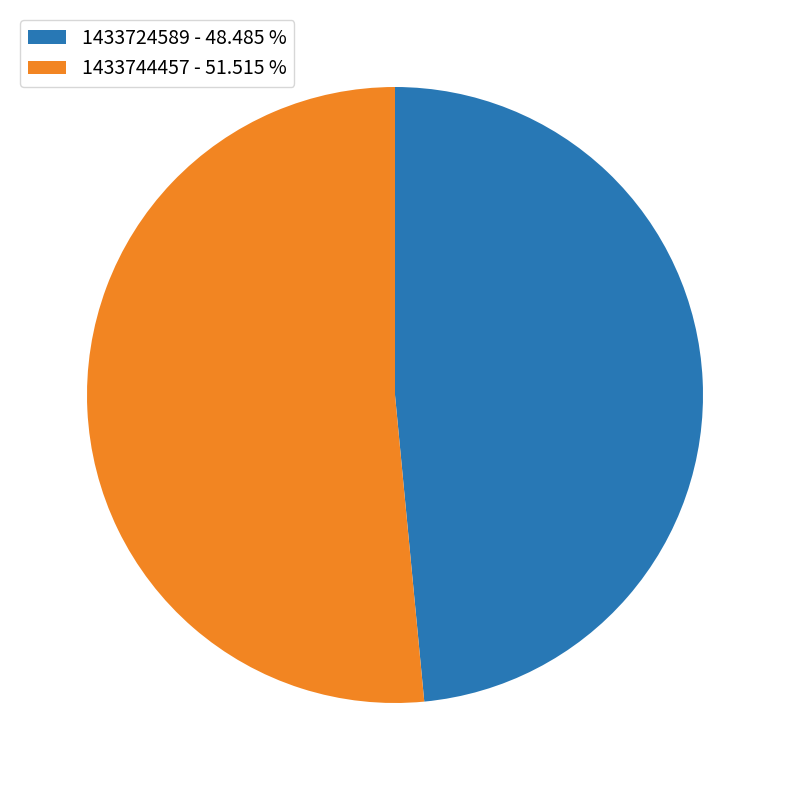

Count the number of slices in the pie.

2